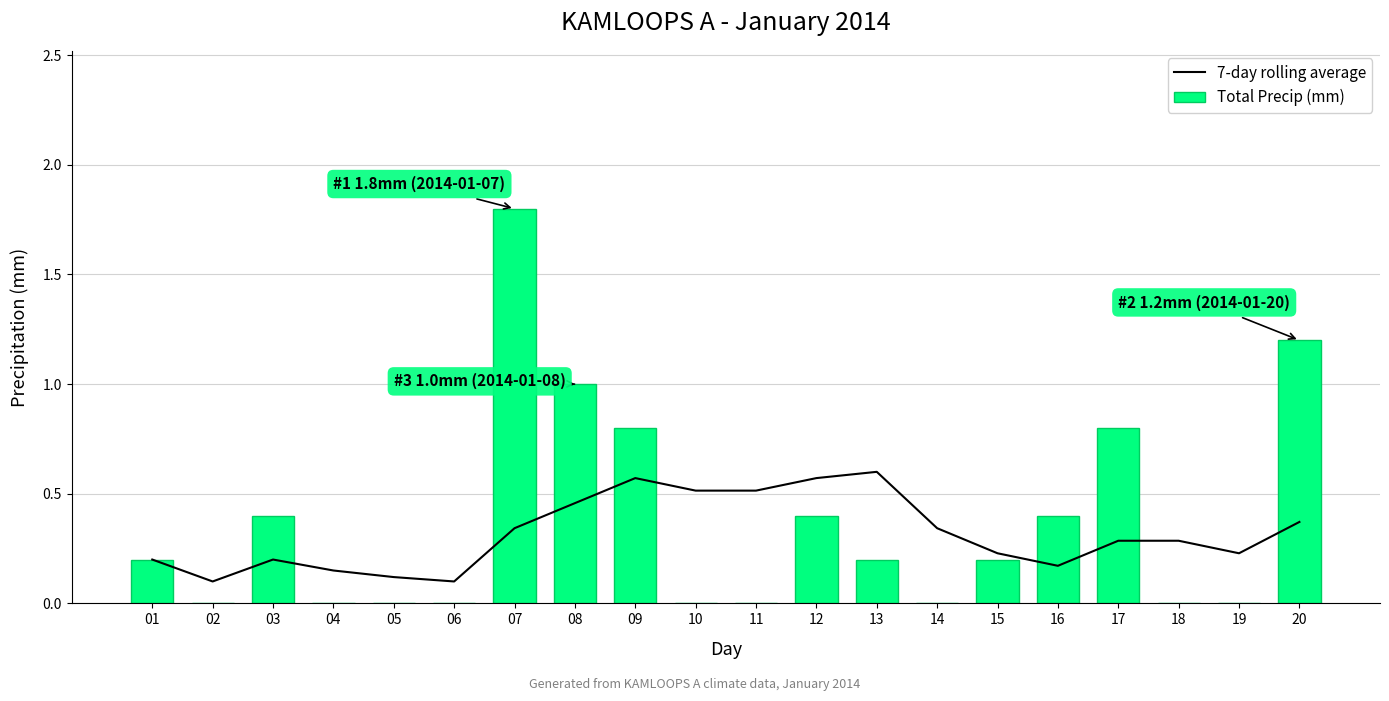

Is it true that 7-day rolling average equals 0.1 at 02?

False